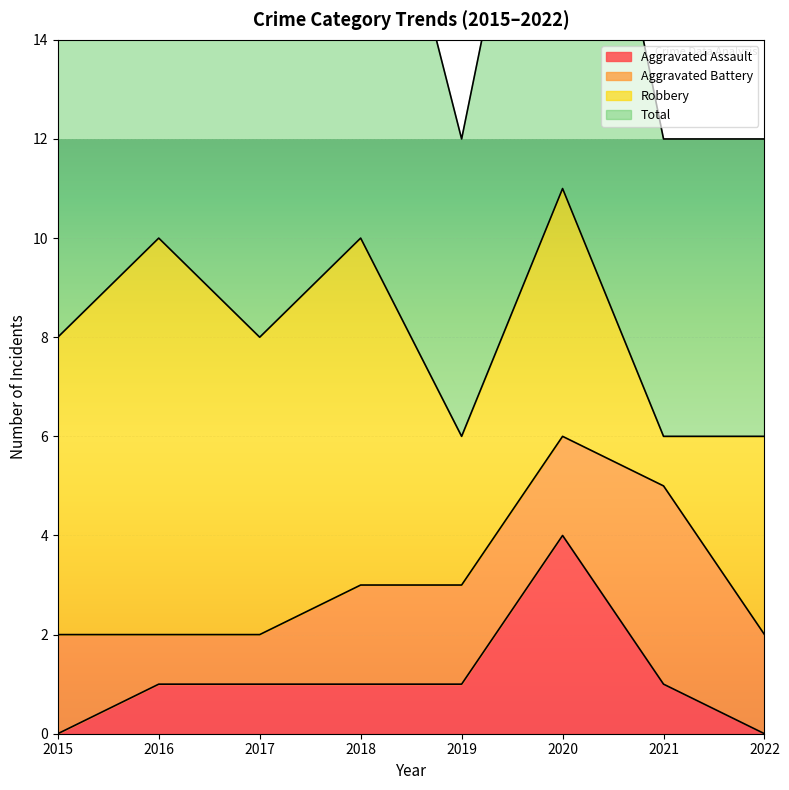

Between 2020 and 2021, which series saw the biggest shift?

Total